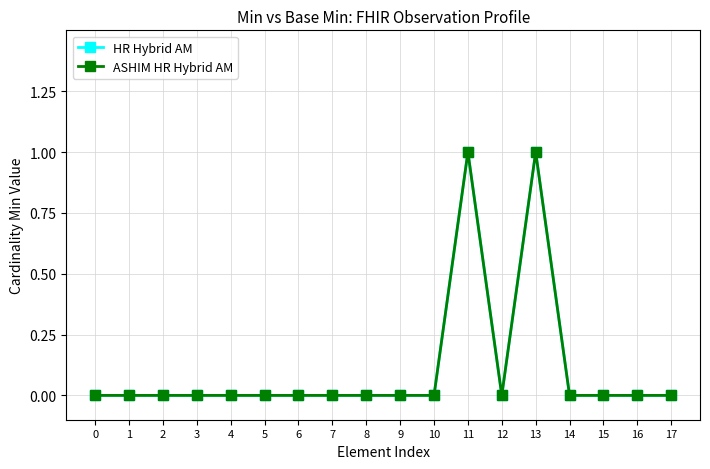

Reading left to right, transcribe all the data shown in this chart.

HR Hybrid AM: 0=0	1=0	2=0	3=0	4=0	5=0	6=0	7=0	8=0	9=0	10=0	11=1	12=0	13=1	14=0	15=0	16=0	17=0
ASHIM HR Hybrid AM: 0=0	1=0	2=0	3=0	4=0	5=0	6=0	7=0	8=0	9=0	10=0	11=1	12=0	13=1	14=0	15=0	16=0	17=0